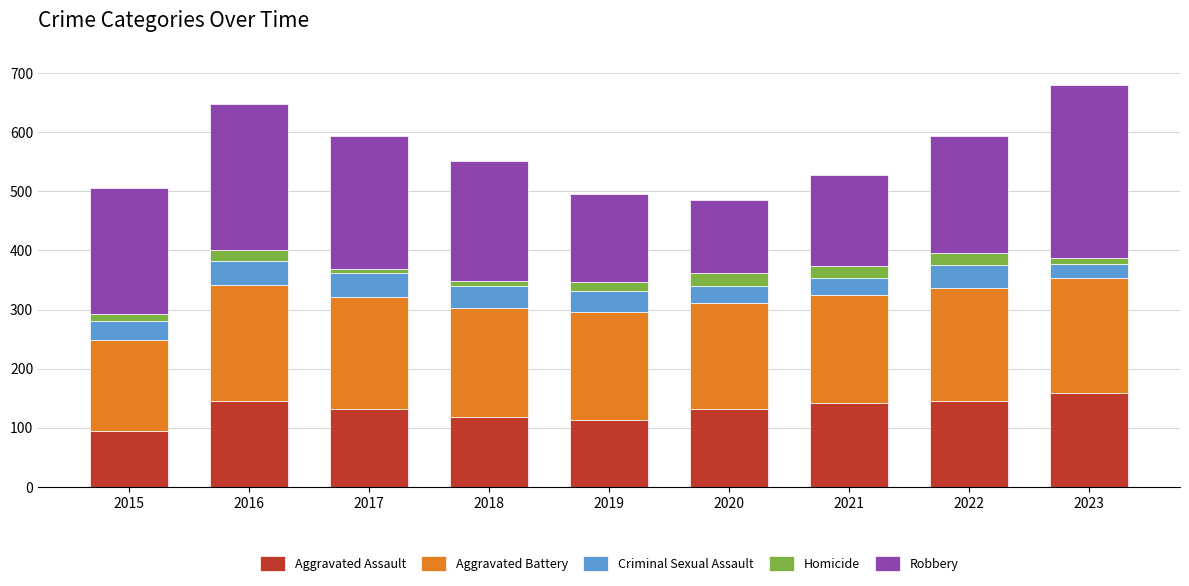

What is the total value across all series at 2022?

594